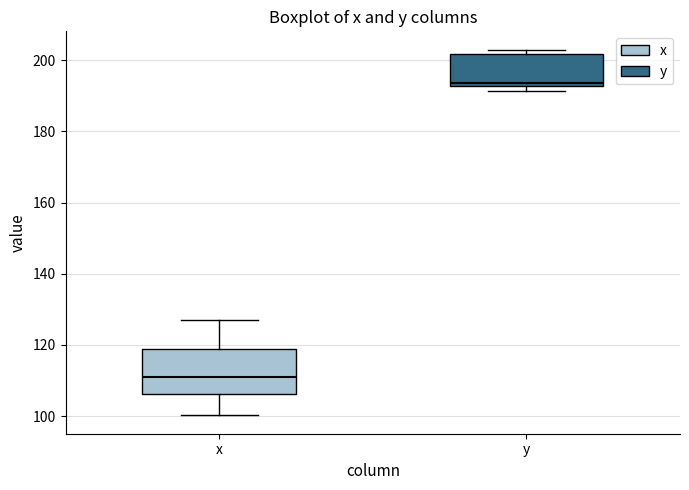

Which box's median line is the highest?

y